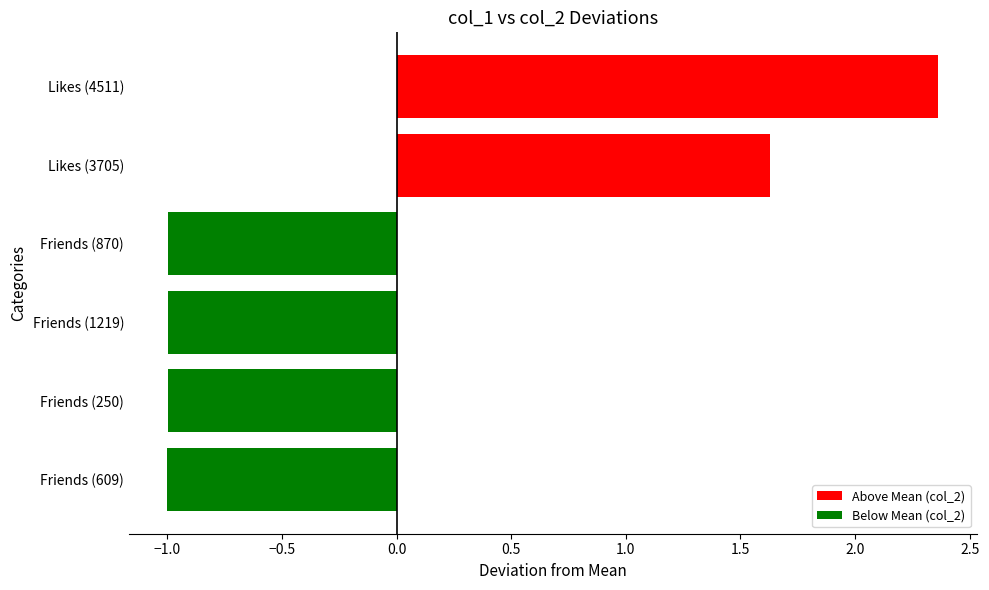

True or false: the data shows -0.5 at Friends (870).

False